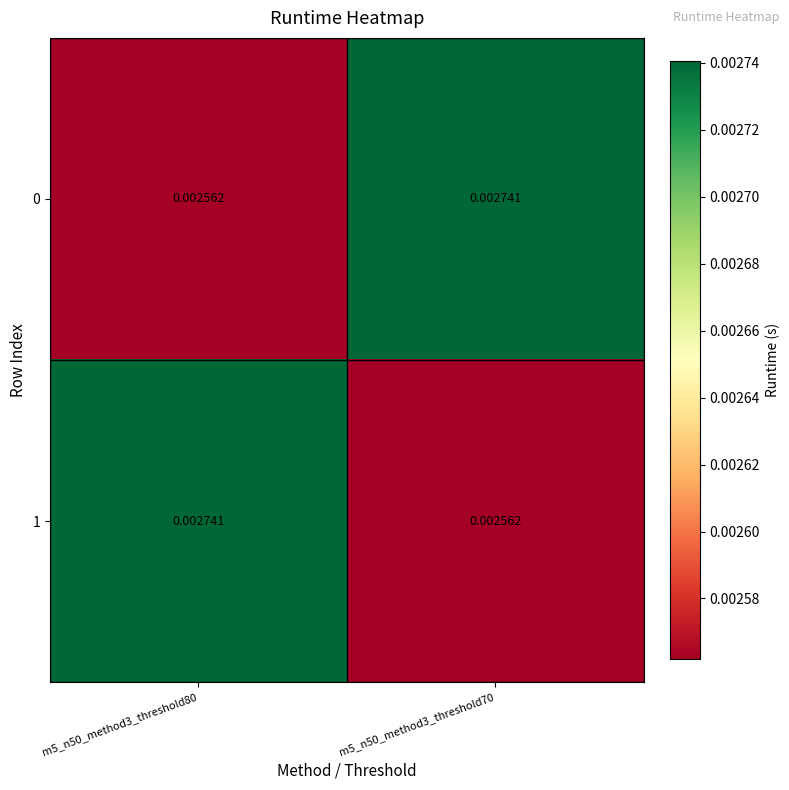

Is the value of 0 at m5_n50_method3_threshold70 greater than the value of 1 at m5_n50_method3_threshold70?

Yes